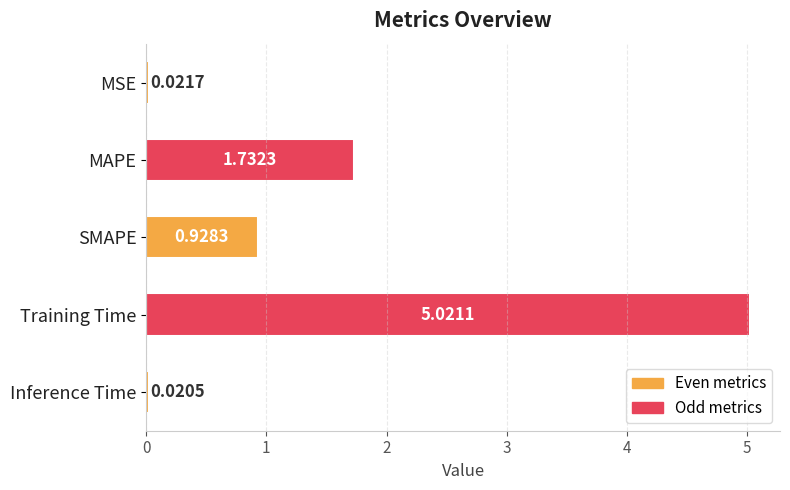

Rank the categories by value from highest to lowest.

Training Time, MAPE, SMAPE, MSE, Inference Time